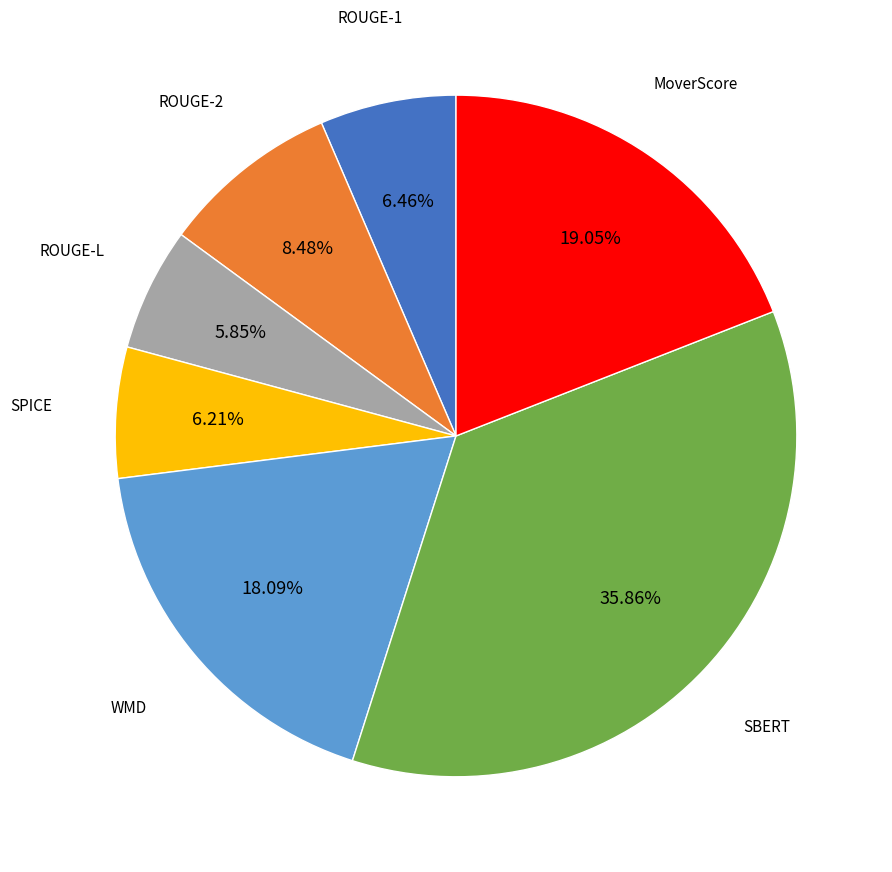

Is there a majority slice in this chart?

No